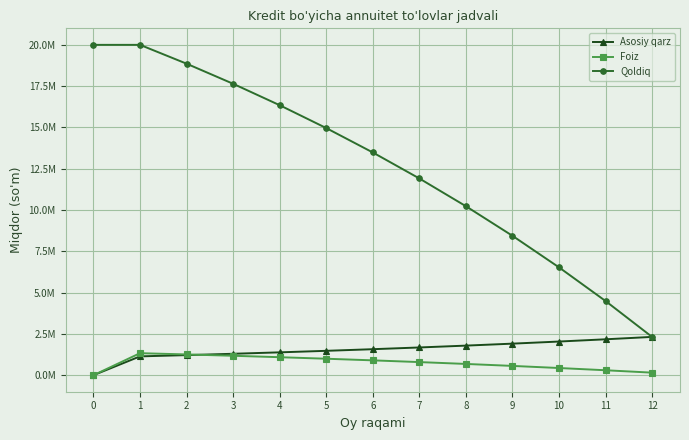

True or false: Foiz has more than 2 interior local peaks.

False